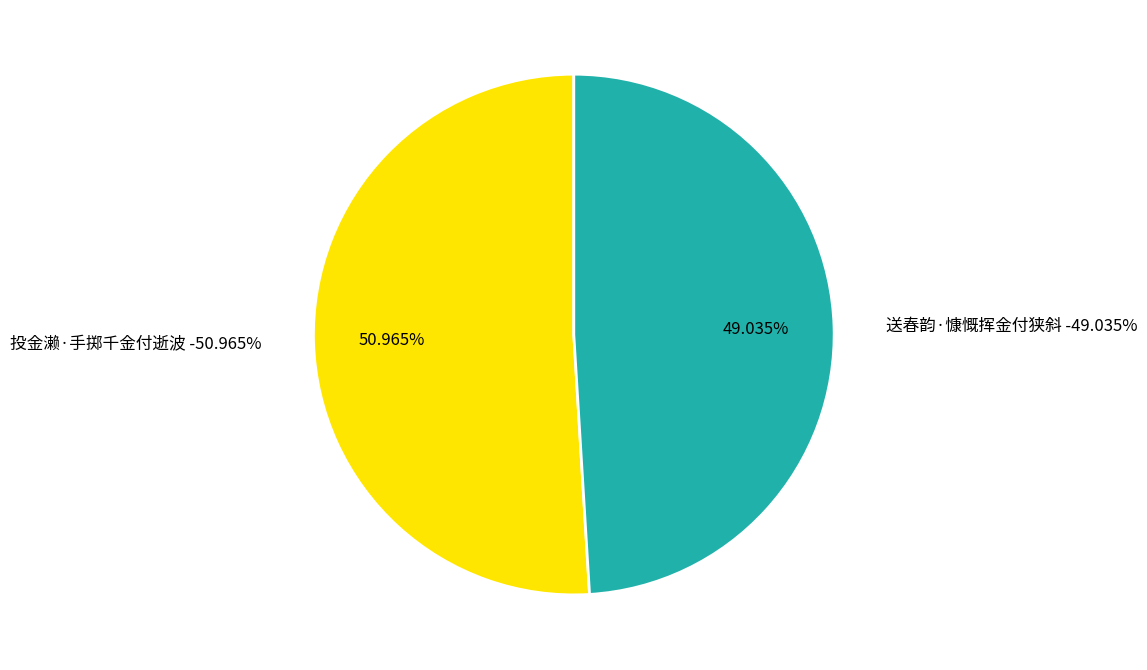

Is there a majority slice in this chart?

Yes